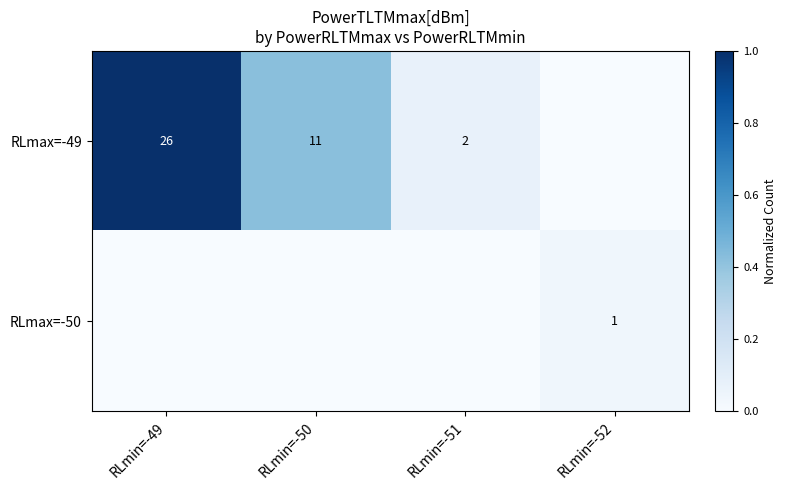

What is the sum of the RLmax=-49 values at RLmin=-51 and RLmin=-49?

28